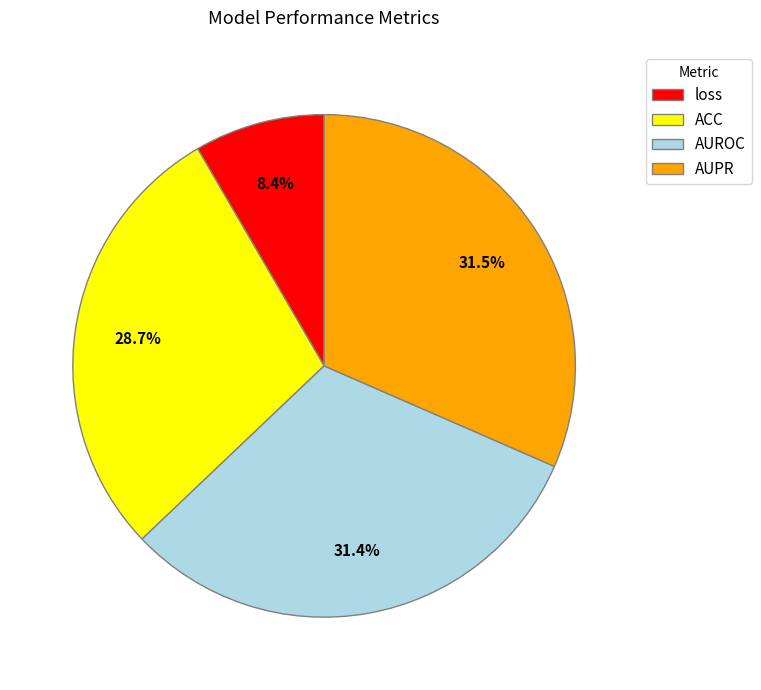

Is it true that AUROC is 31% of the pie?

True